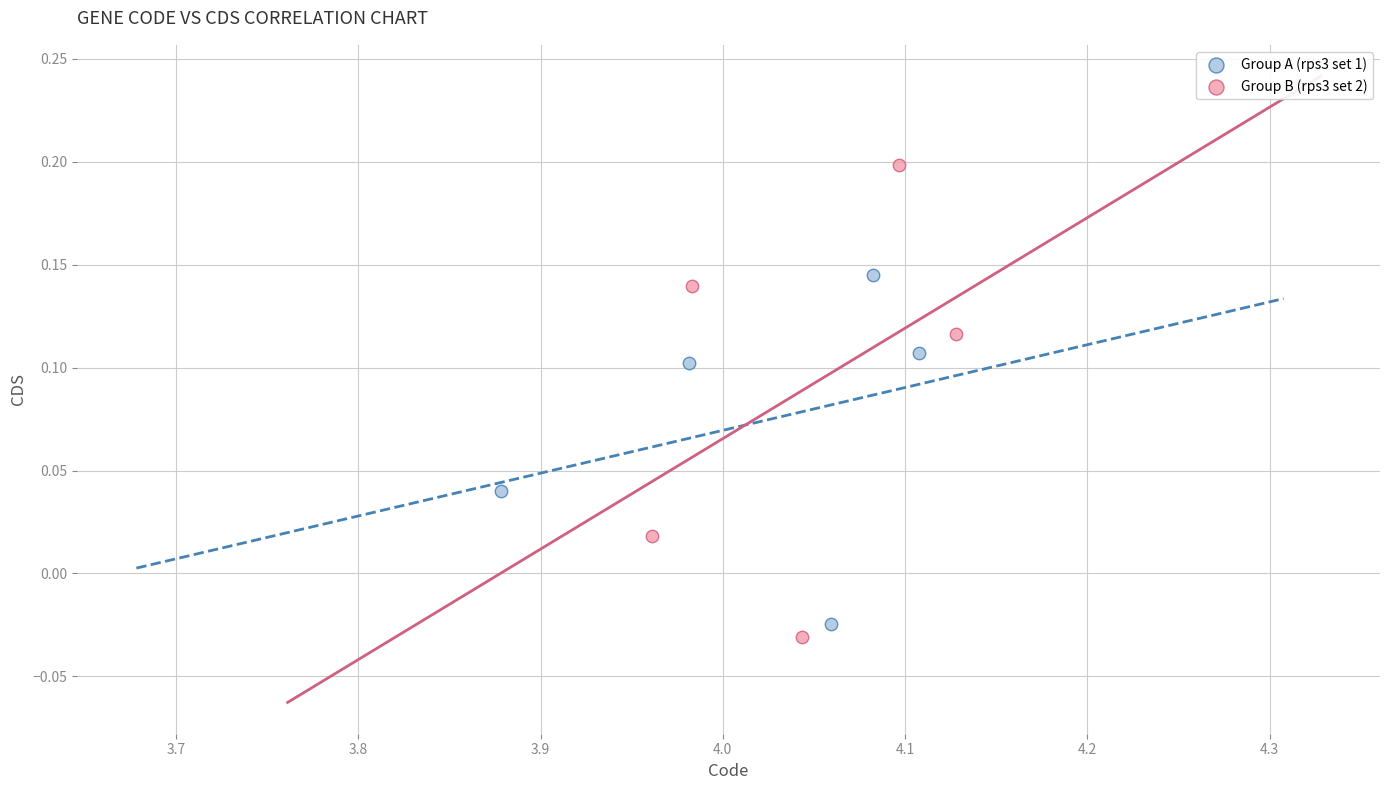

Which series has the widest spread of Y values?

Group B (rps3 set 2)